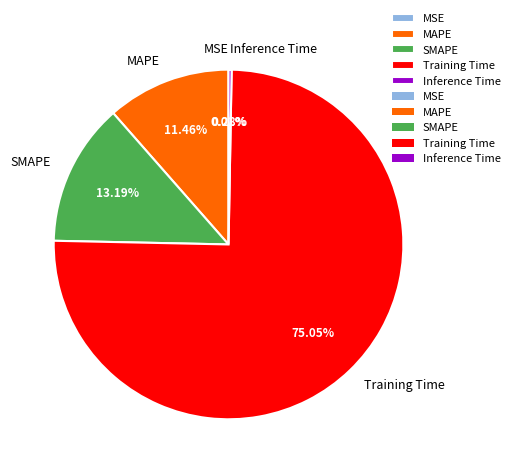

Between SMAPE and Inference Time, which is larger?

SMAPE